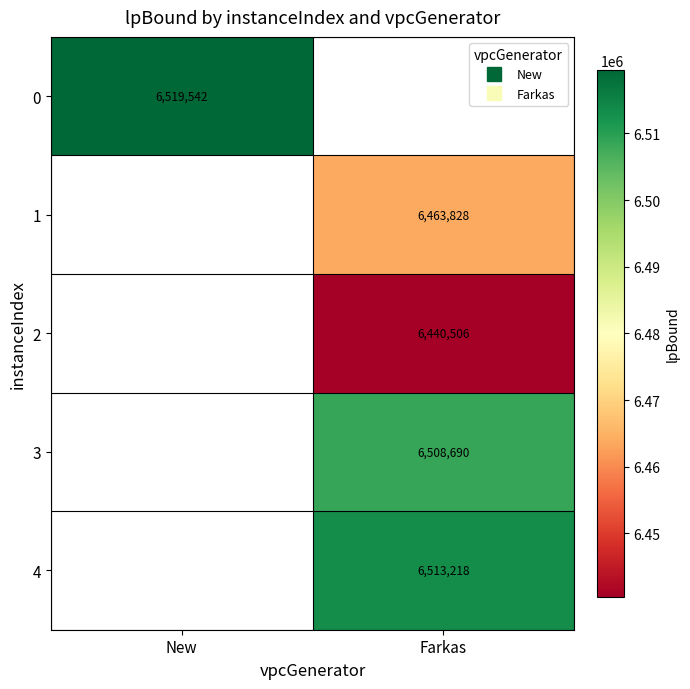

Is it true that 2 equals 2223489.6 at Farkas?

False